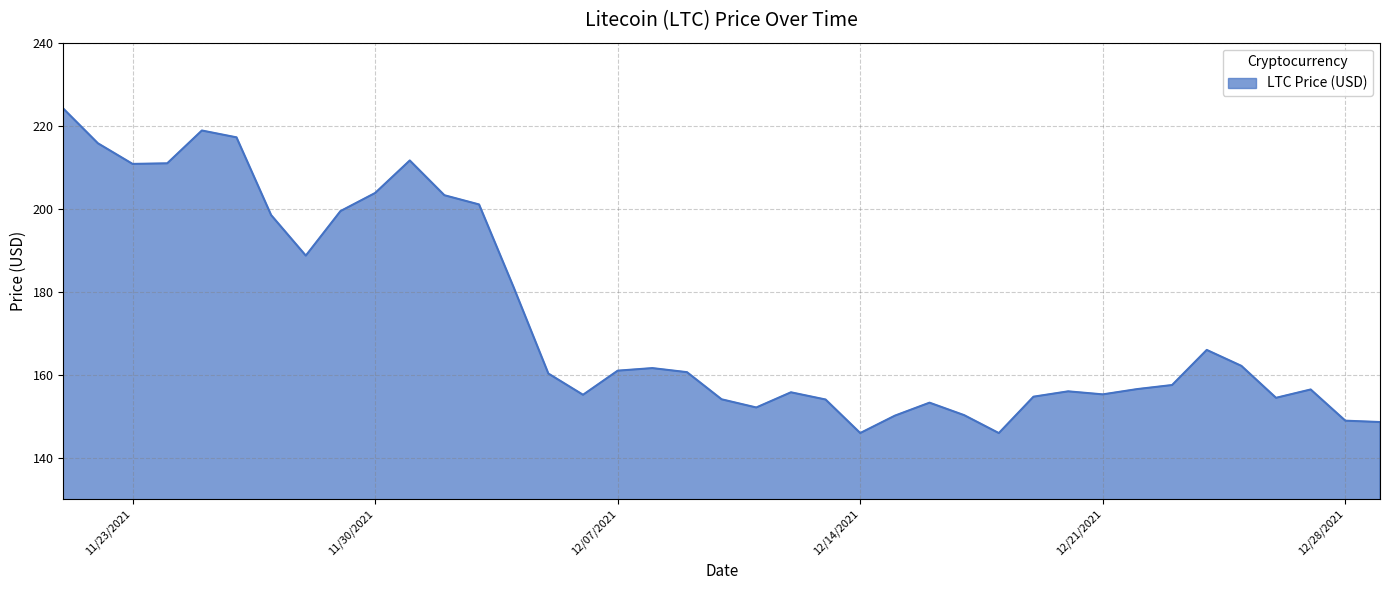

What is the minimum value shown in the chart?

145.9